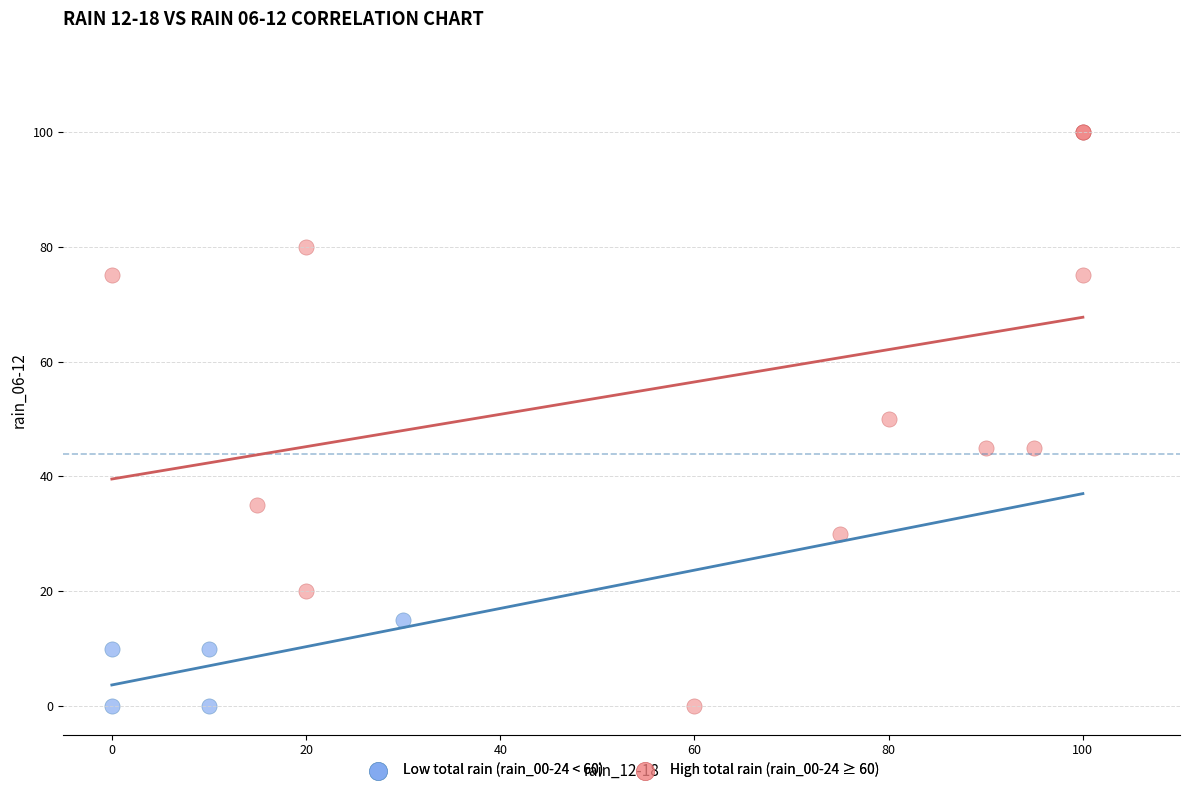

Which series reaches the maximum Y coordinate?

High total rain (rain_00-24 ≥ 60)